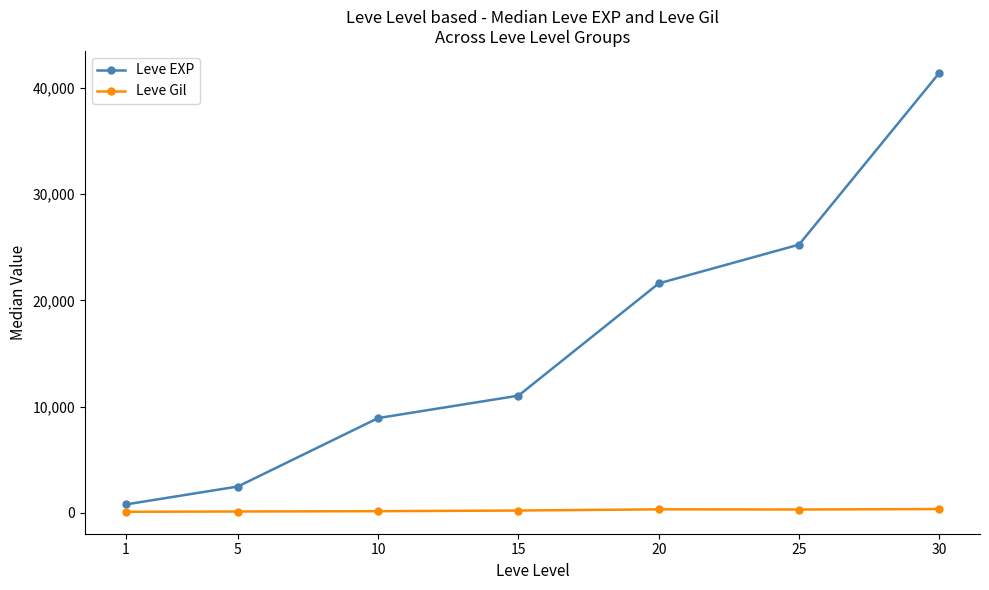

List the series in order of their overall mean, lowest first.

Leve Gil, Leve EXP